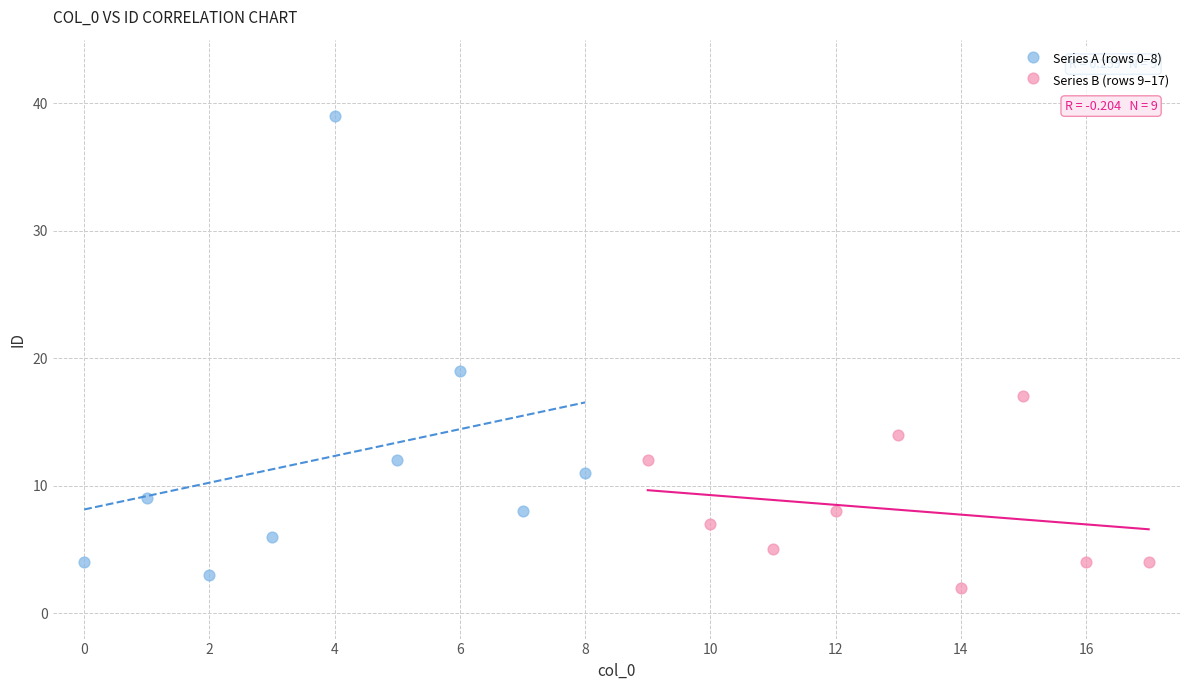

Which series contains the highest Y value?

Series A (rows 0–8)